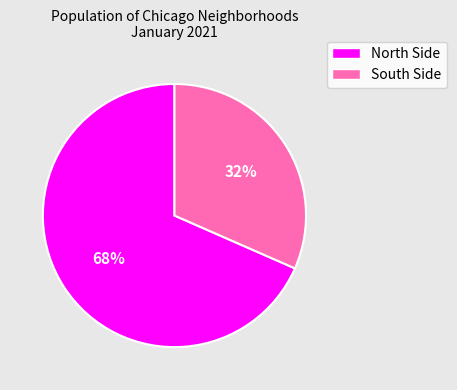

Is there any slice that represents more than half of the pie?

Yes